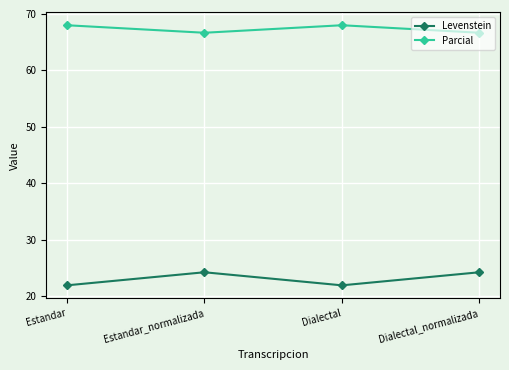

Does the chart display data point markers on the line(s)?

Yes